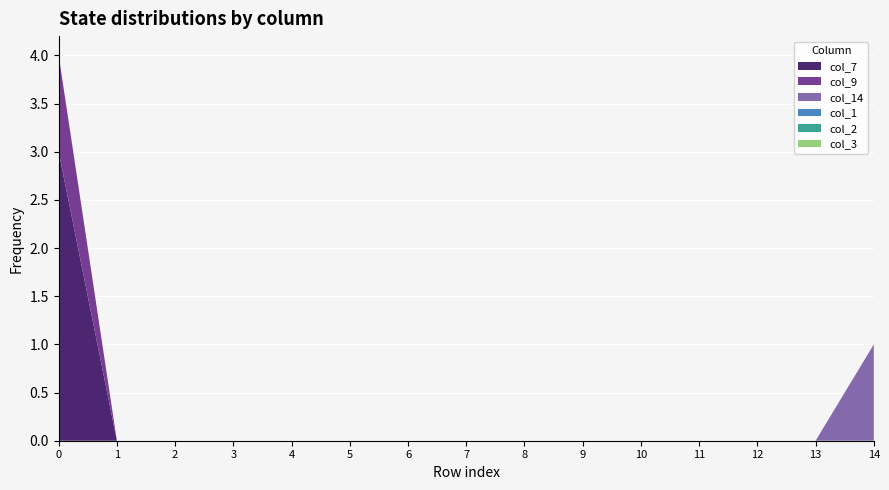

Reading left to right, what are all the values shown in this chart?

col_7: 0=3	1=0	2=0	3=0	4=0	5=0	6=0	7=0	8=0	9=0	10=0	11=0	12=0	13=0	14=0
col_9: 0=1	1=0	2=0	3=0	4=0	5=0	6=0	7=0	8=0	9=0	10=0	11=0	12=0	13=0	14=0
col_14: 0=0	1=0	2=0	3=0	4=0	5=0	6=0	7=0	8=0	9=0	10=0	11=0	12=0	13=0	14=1
col_1: 0=0	1=0	2=0	3=0	4=0	5=0	6=0	7=0	8=0	9=0	10=0	11=0	12=0	13=0	14=0
col_2: 0=0	1=0	2=0	3=0	4=0	5=0	6=0	7=0	8=0	9=0	10=0	11=0	12=0	13=0	14=0
col_3: 0=0	1=0	2=0	3=0	4=0	5=0	6=0	7=0	8=0	9=0	10=0	11=0	12=0	13=0	14=0